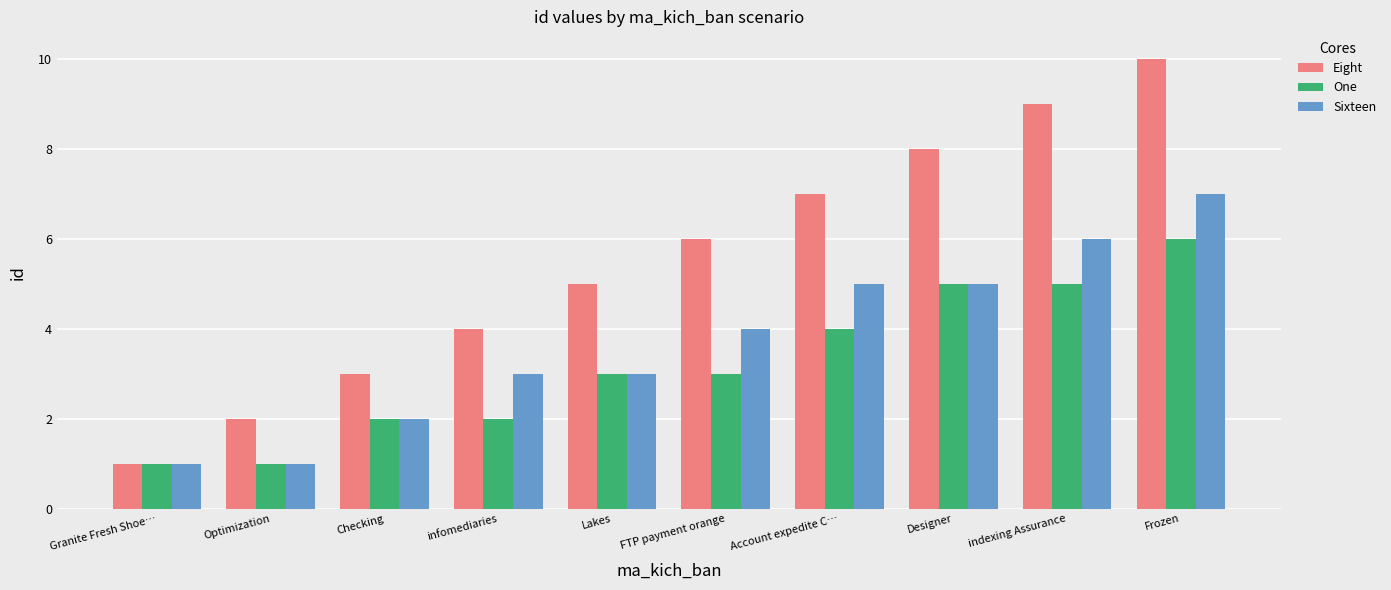

Which series has the largest total across all categories?

Eight